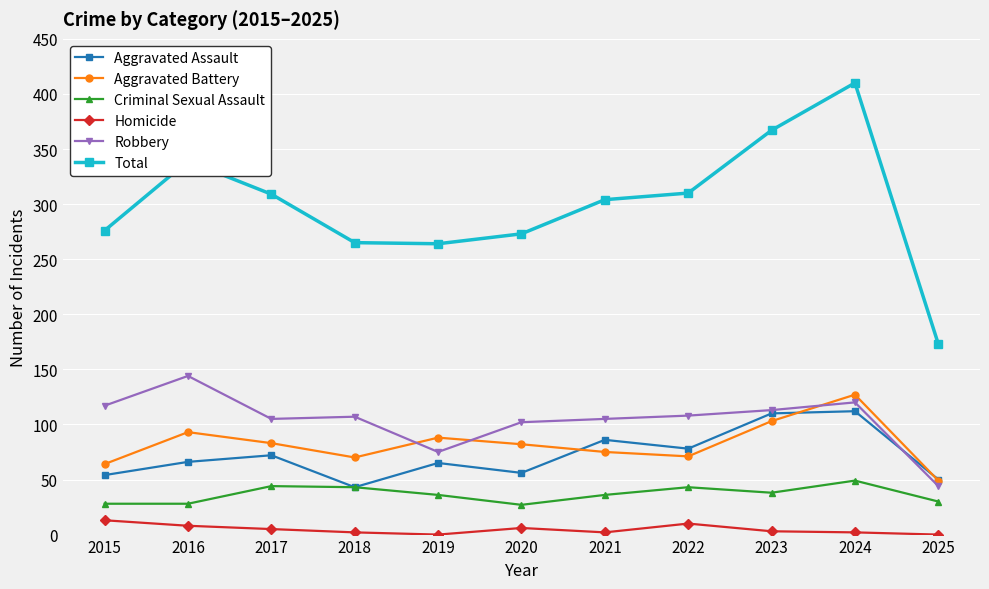

Rank the series at 2020 from lowest to highest value.

Homicide, Criminal Sexual Assault, Aggravated Assault, Aggravated Battery, Robbery, Total